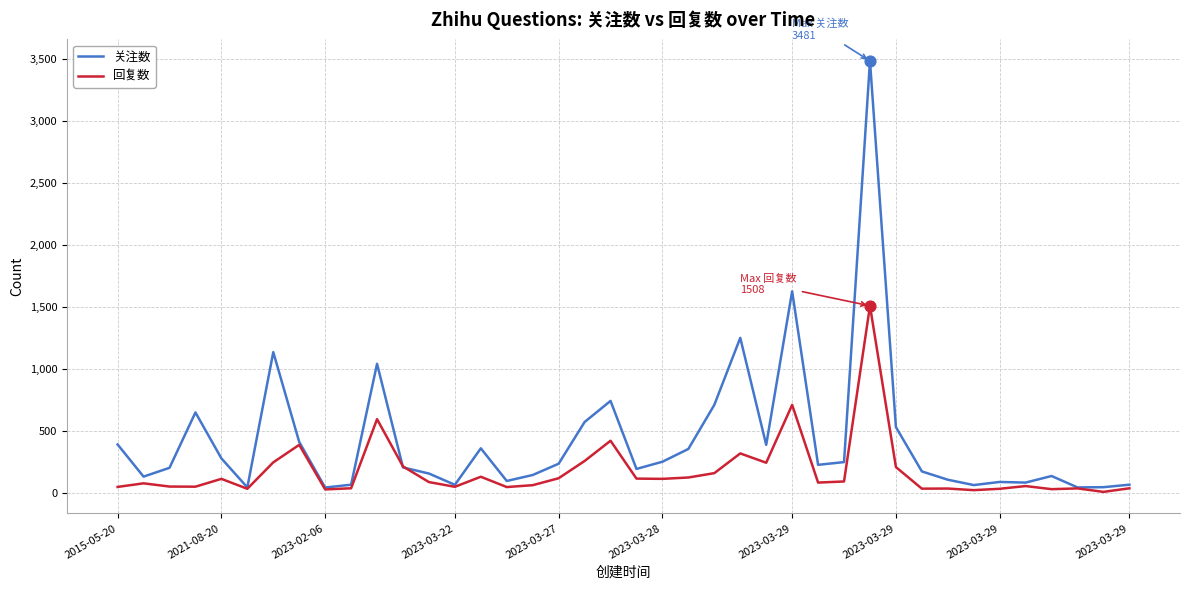

What are all the series names shown in the legend?

关注数, 回复数